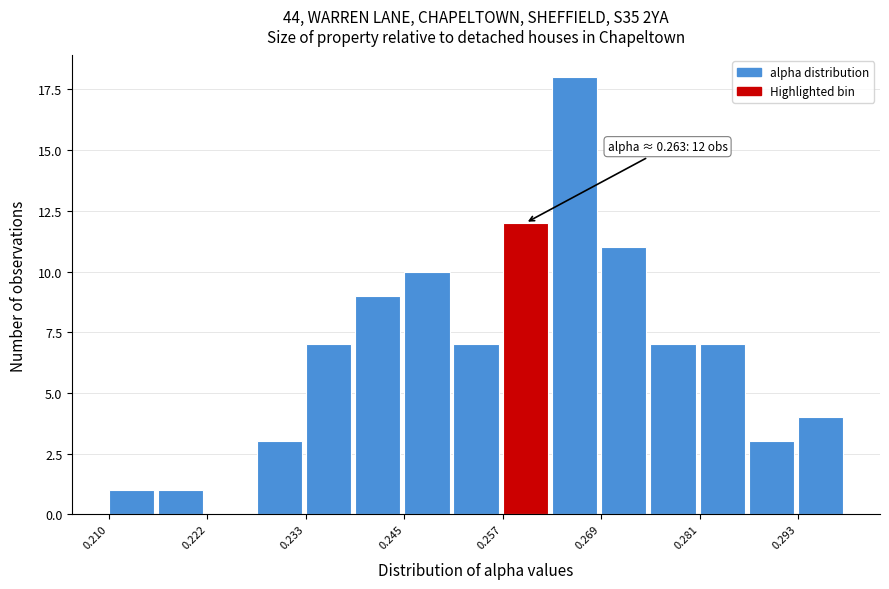

Read against the x-axis, roughly where is the centre of the tallest bar?

0.266